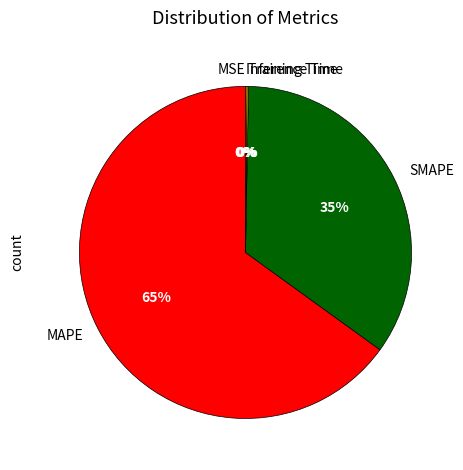

Is it true that SMAPE is 35% of the pie?

True